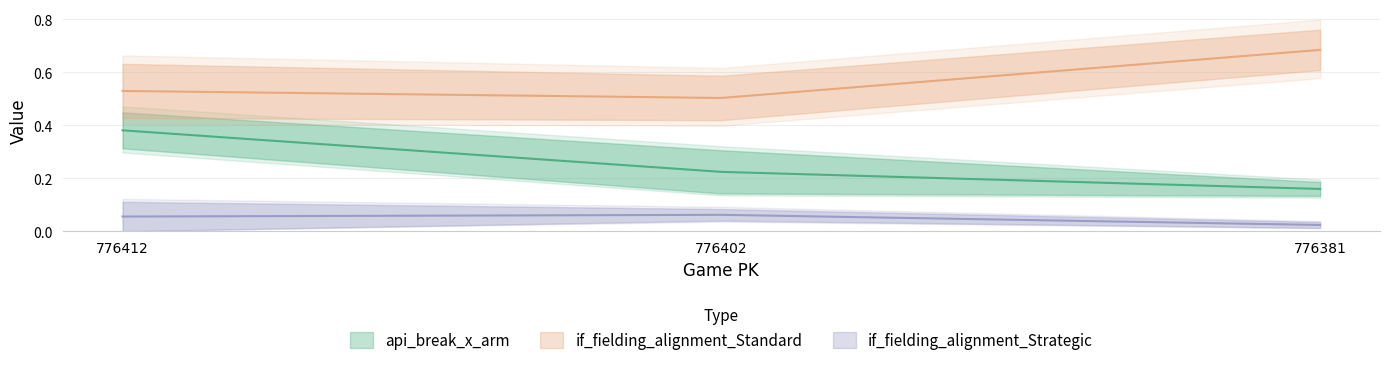

Rank the series at 776381 from highest to lowest value.

if_fielding_alignment_Standard_top, if_fielding_alignment_Standard_bot, api_break_x_arm_top, api_break_x_arm_bot, if_fielding_alignment_Strategic_bot, if_fielding_alignment_Strategic_top